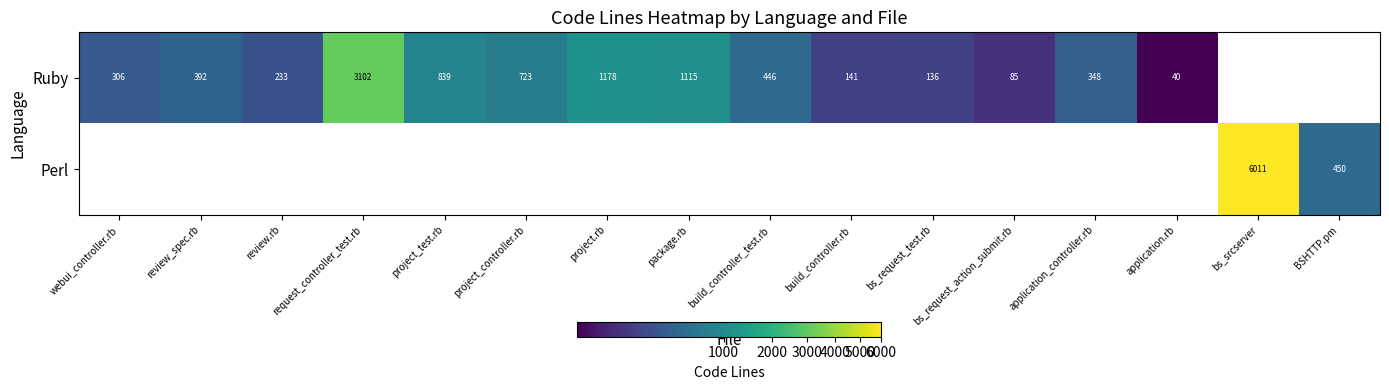

True or false: Ruby has a value of 348 at application_controller.rb.

True